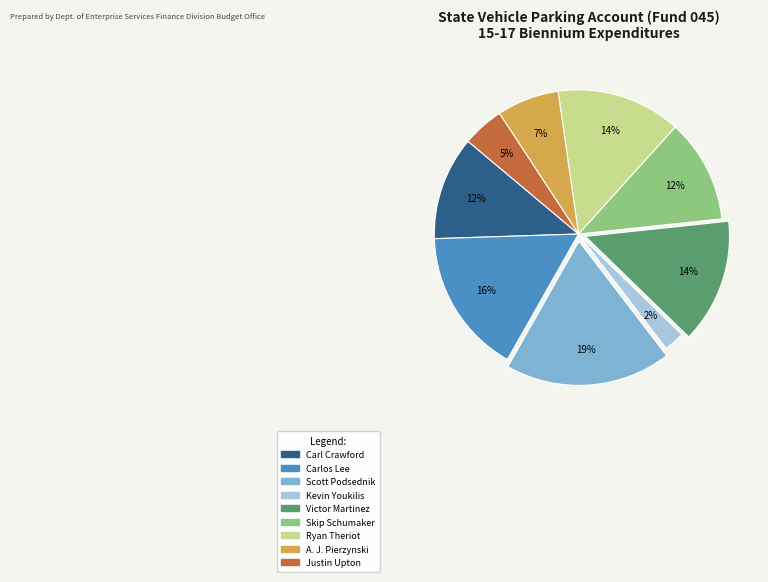

To the nearest percent, what is the average slice percentage?

11%